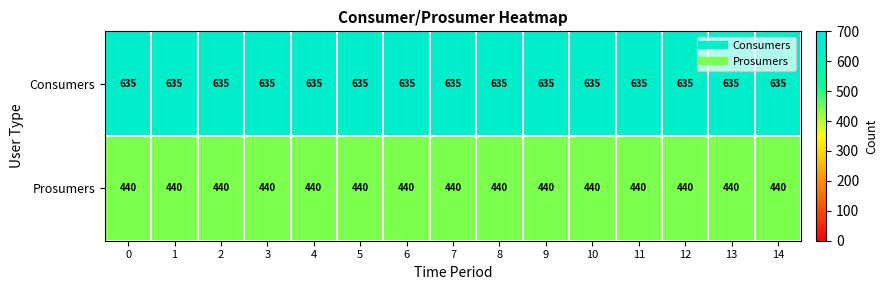

How many categories are shown in the chart?

15